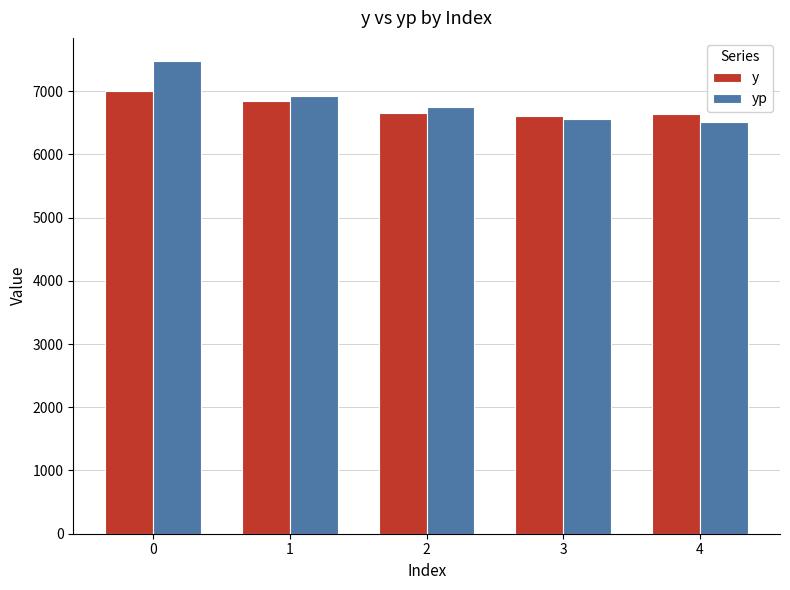

What are all the series names shown in the legend?

y, yp